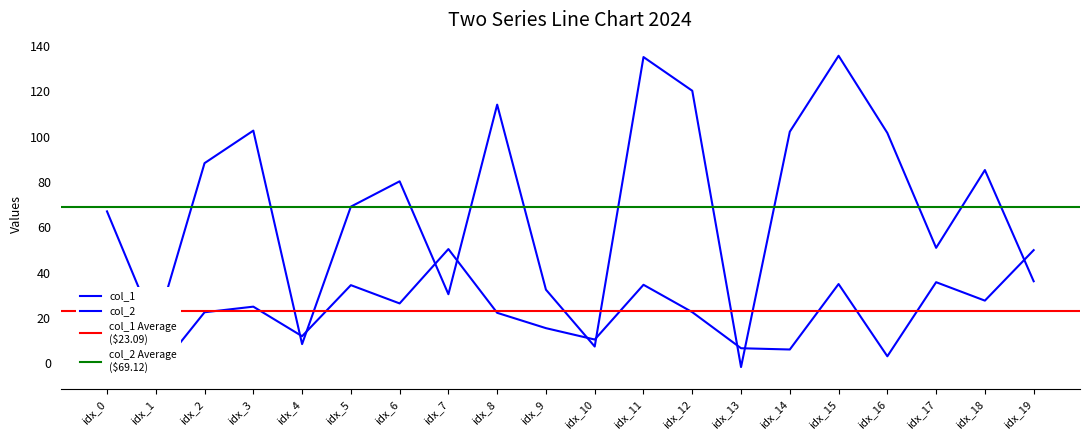

What is the value of the col_2 point at the 14th from the left?

-1.6